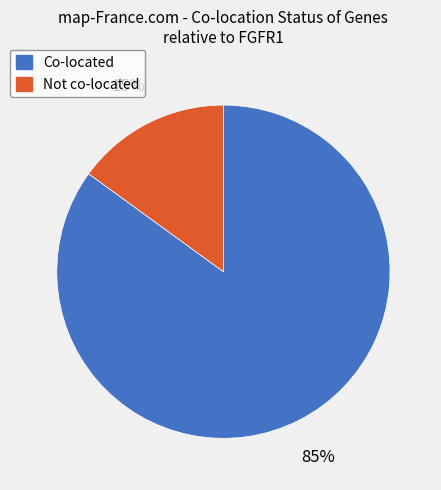

How many segments does this pie chart have?

2